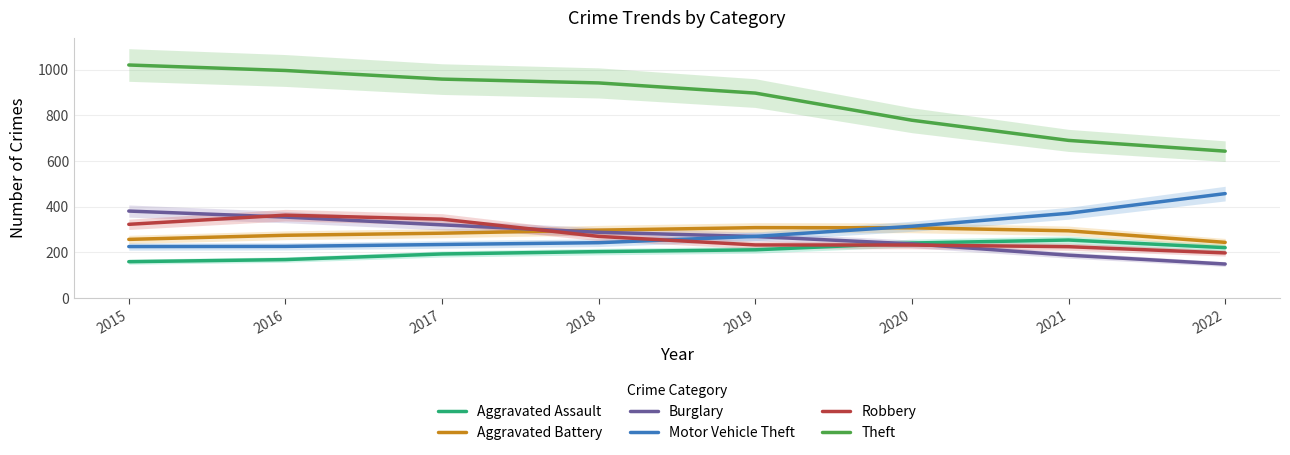

What is the difference between the highest and lowest values at 2017?

765.3